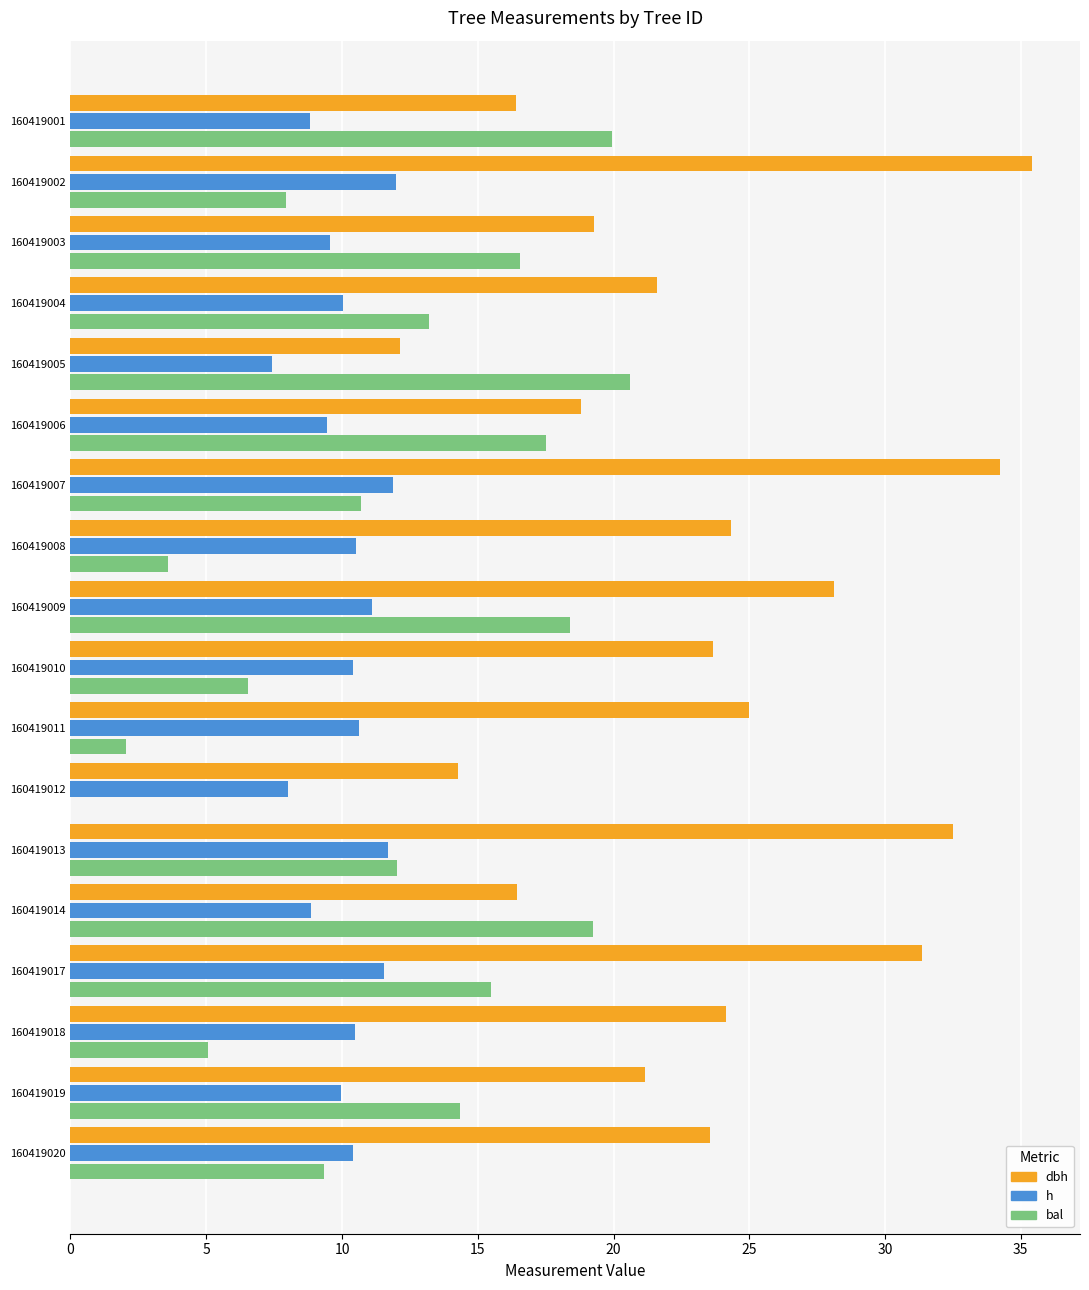

What value does the h series have at 160419010?

10.4